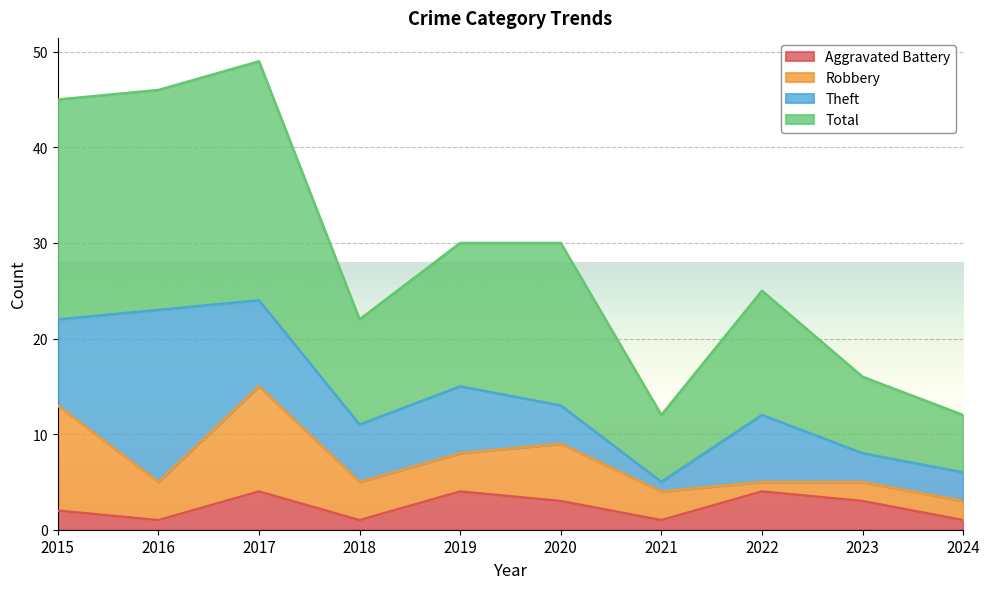

True or false: Aggravated Battery has more than 1 points higher than both neighbors.

True